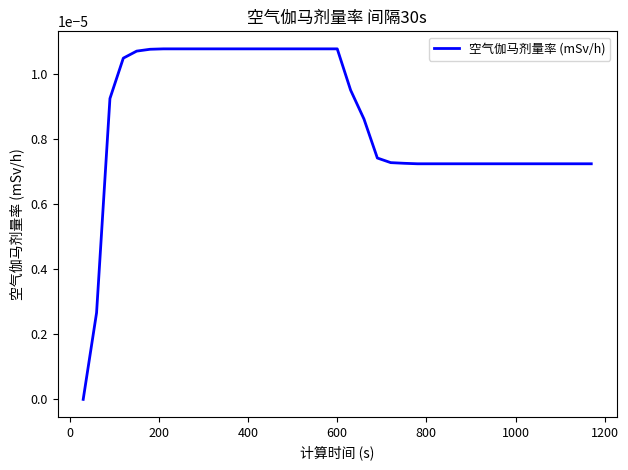

Does the chart have visible grid lines?

No